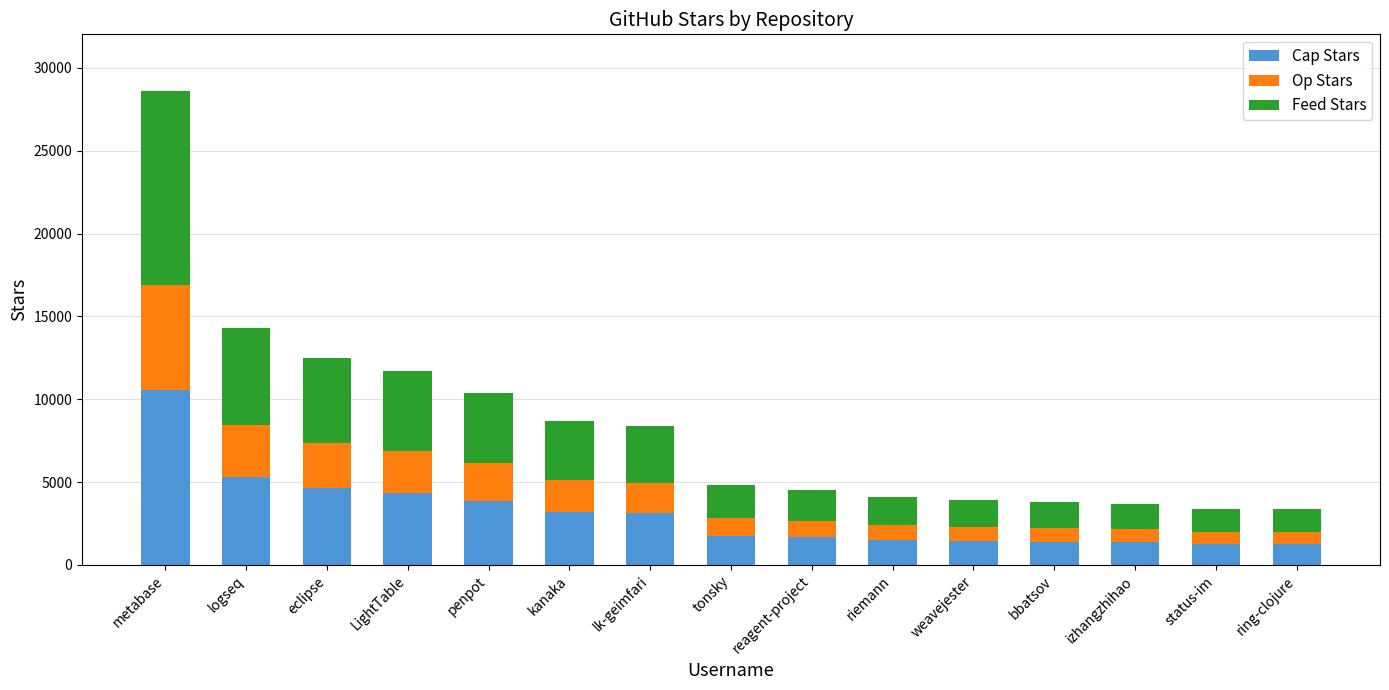

How many data points does each series have?

15